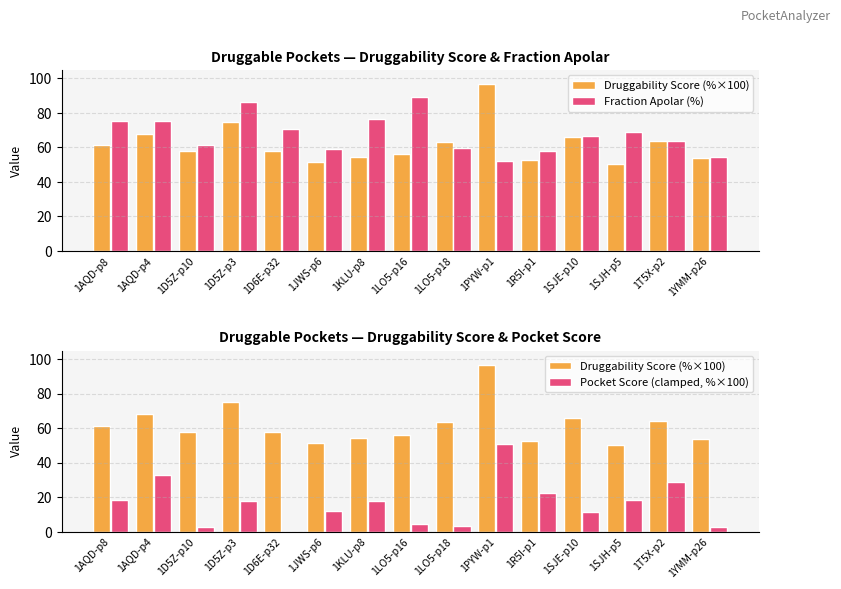

Is it true that Druggability Score (%×100) equals 99.3 at 1T5X-p2?

False